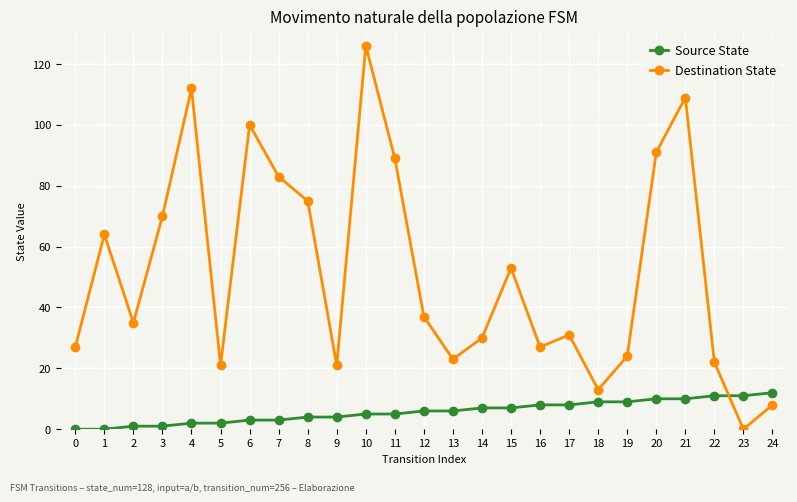

Is it true that Destination State equals 22 at 22?

True